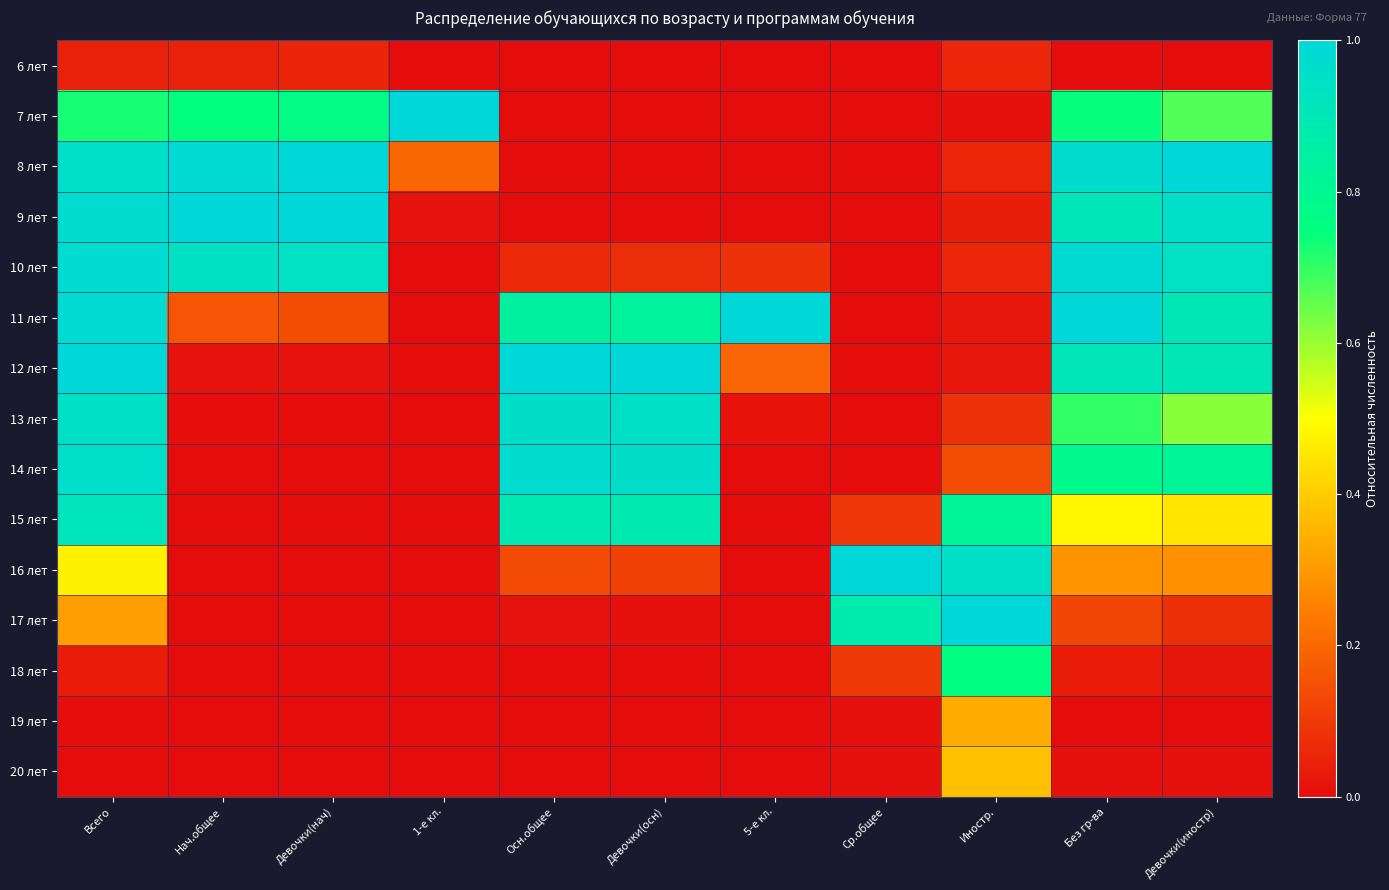

Which series changed the most between Девочки(осн) and Ср.общее?

12 лет